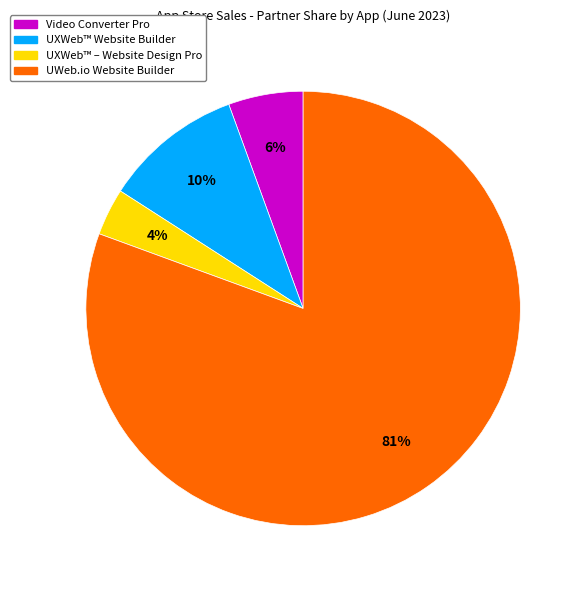

To the nearest percent, what is the average slice percentage?

25%